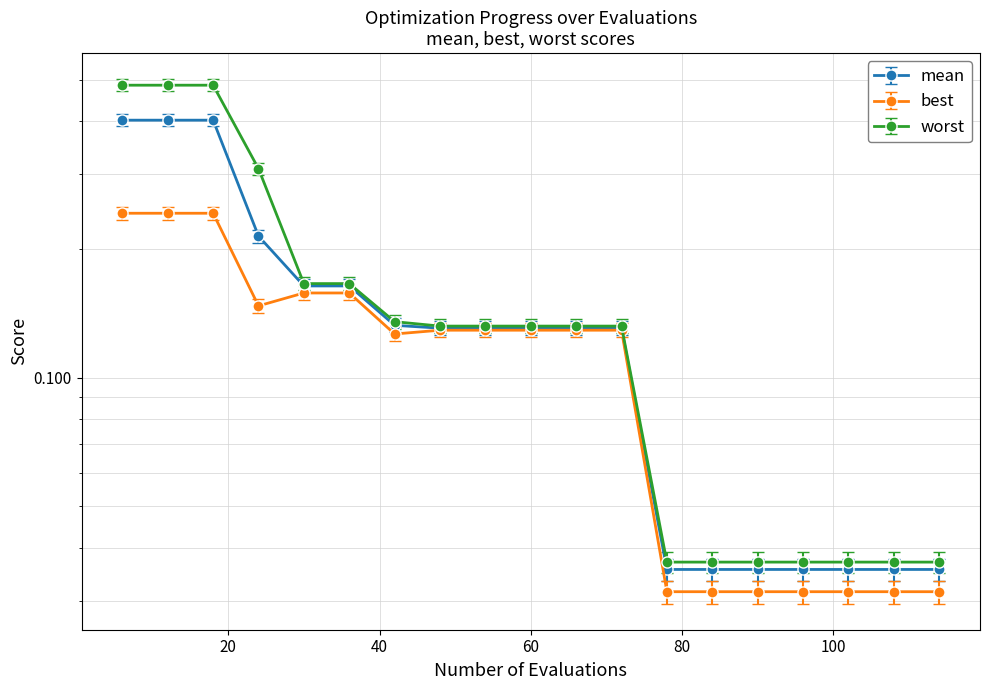

Does the chart have visible grid lines?

Yes